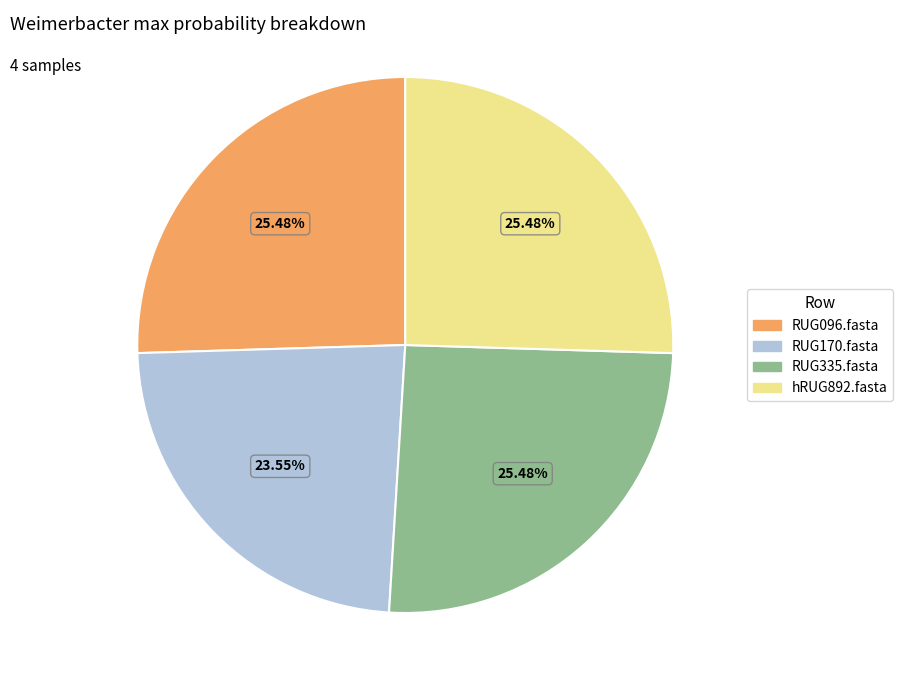

Which category has the smallest portion of the pie?

RUG170.fasta